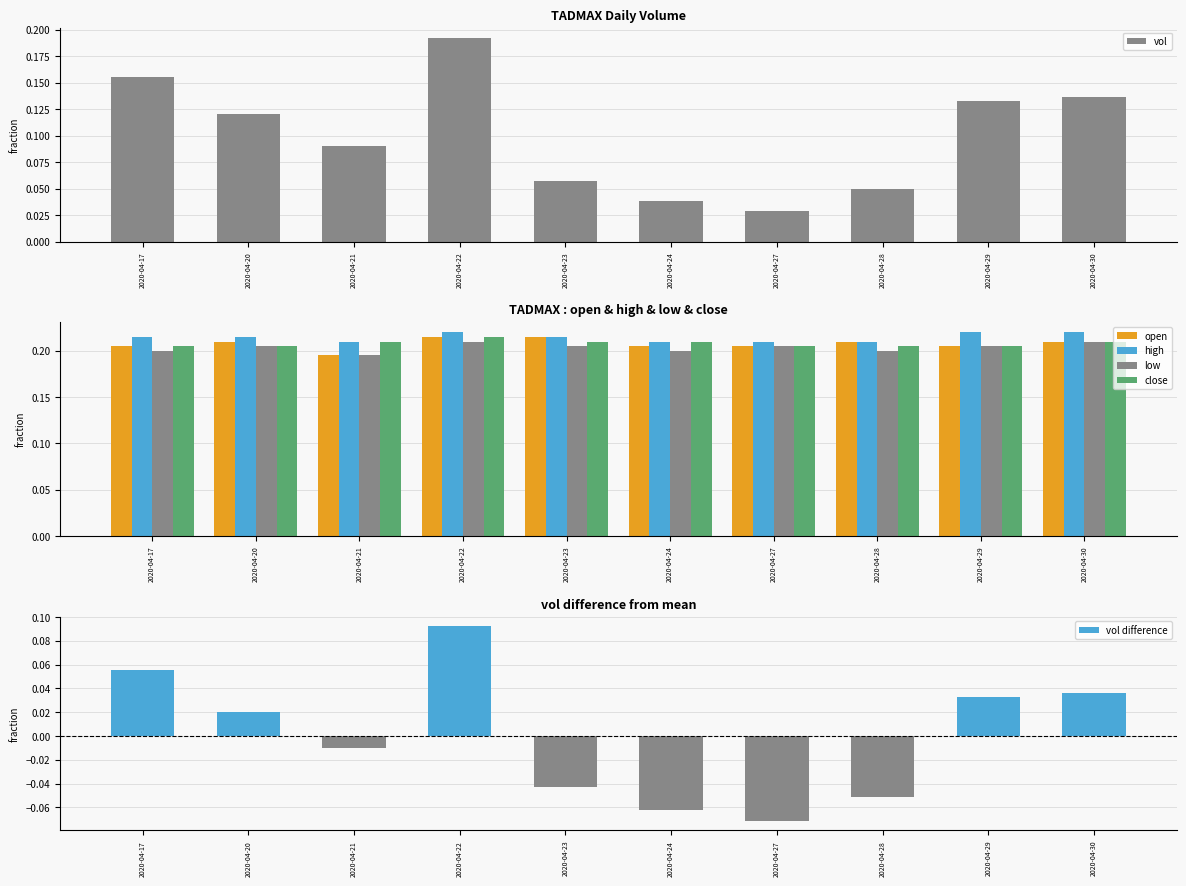

Between 2020-04-22 and 2020-04-24, which series saw the biggest shift?

vol